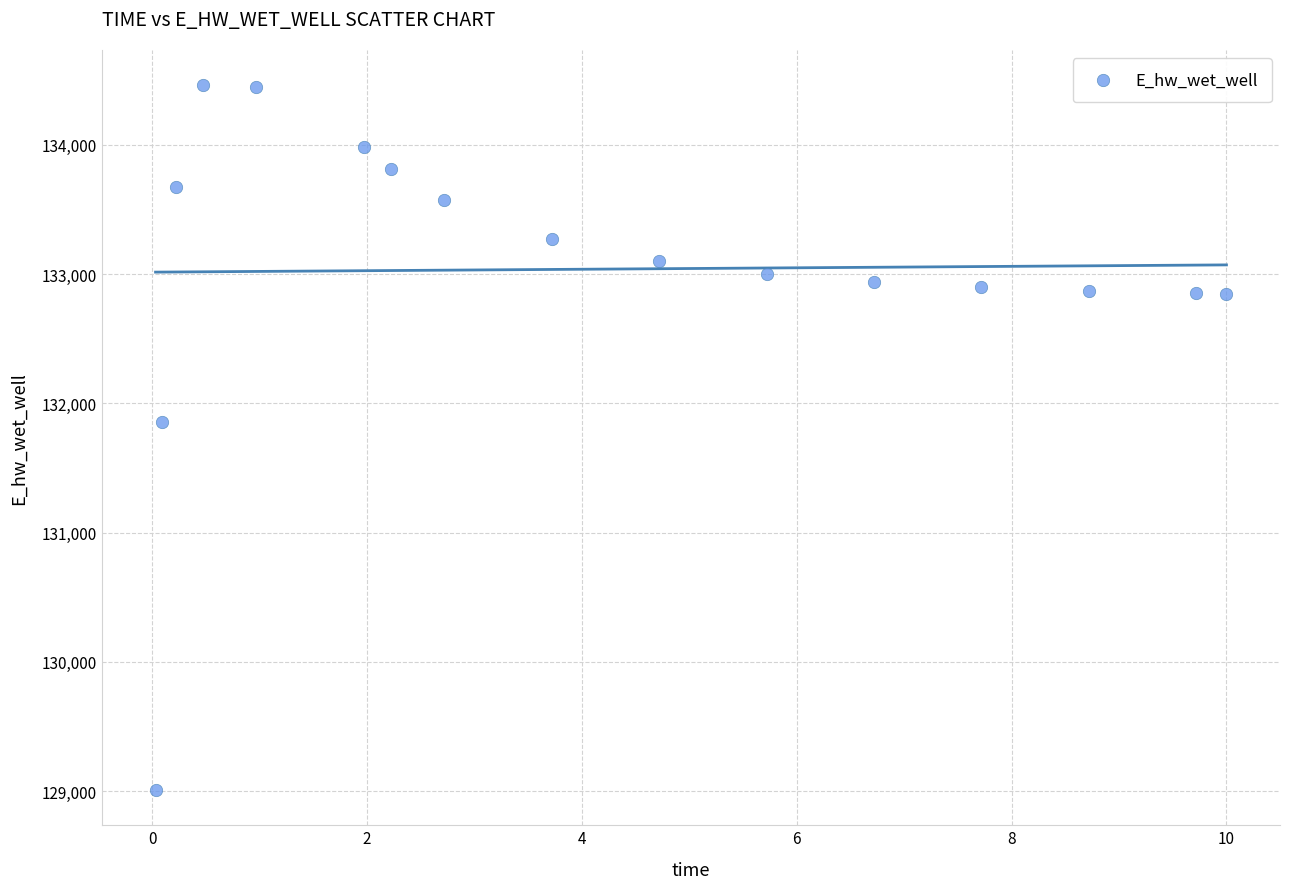

What is the range of X values (max minus min)?

10.0